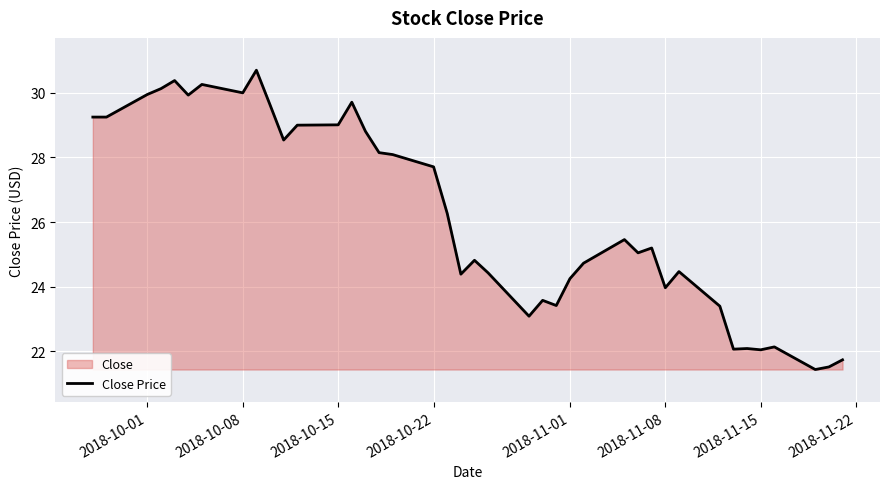

How many points are lower than both their immediate neighbors (excluding endpoints)?

11